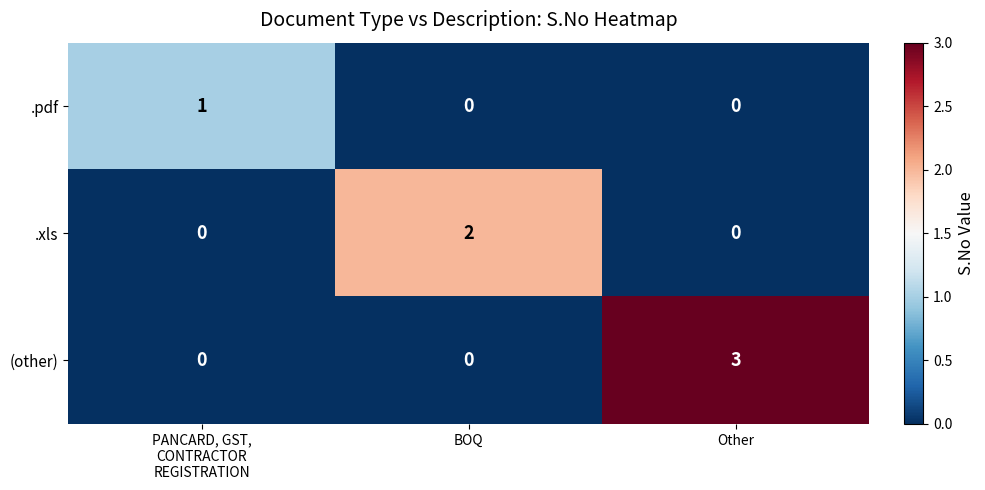

The (other) series shows 2 at BOQ. True or false?

False